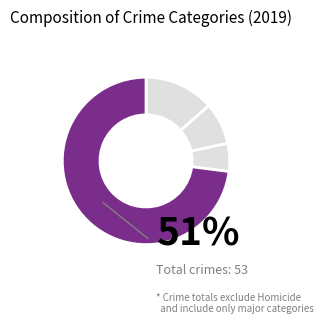

Which slice is the largest?

Robbery